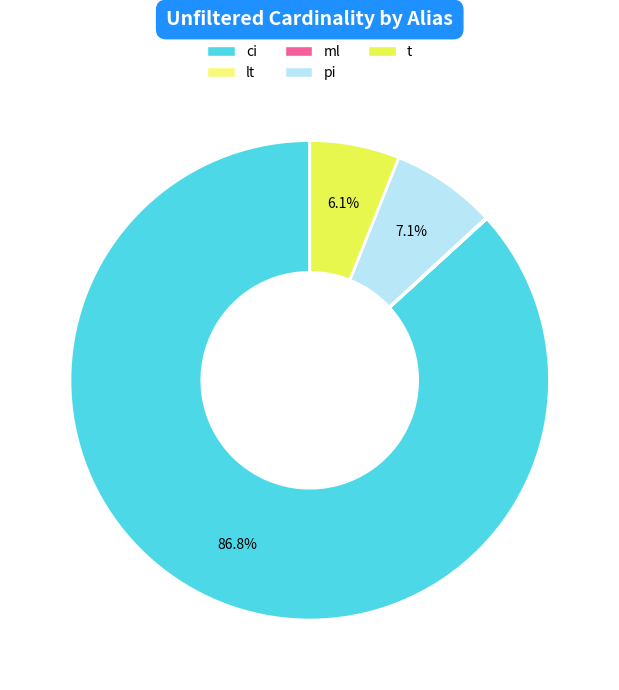

Is t the majority of the pie?

No